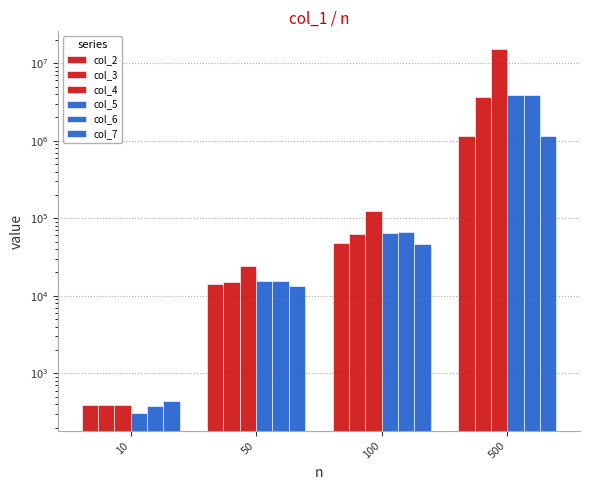

What is the greatest value displayed?

15022597.1